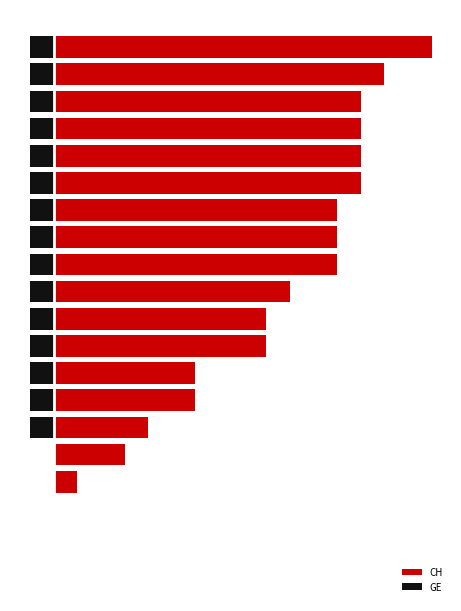

Reading left to right, list all the values displayed in this chart.

CH: 0	0	0	1	3	4	6	6	9	9	10	12	12	12	13	13	13	13	14	16
GE: 0	0	0	0	0	-1	-1	-1	-1	-1	-1	-1	-1	-1	-1	-1	-1	-1	-1	-1